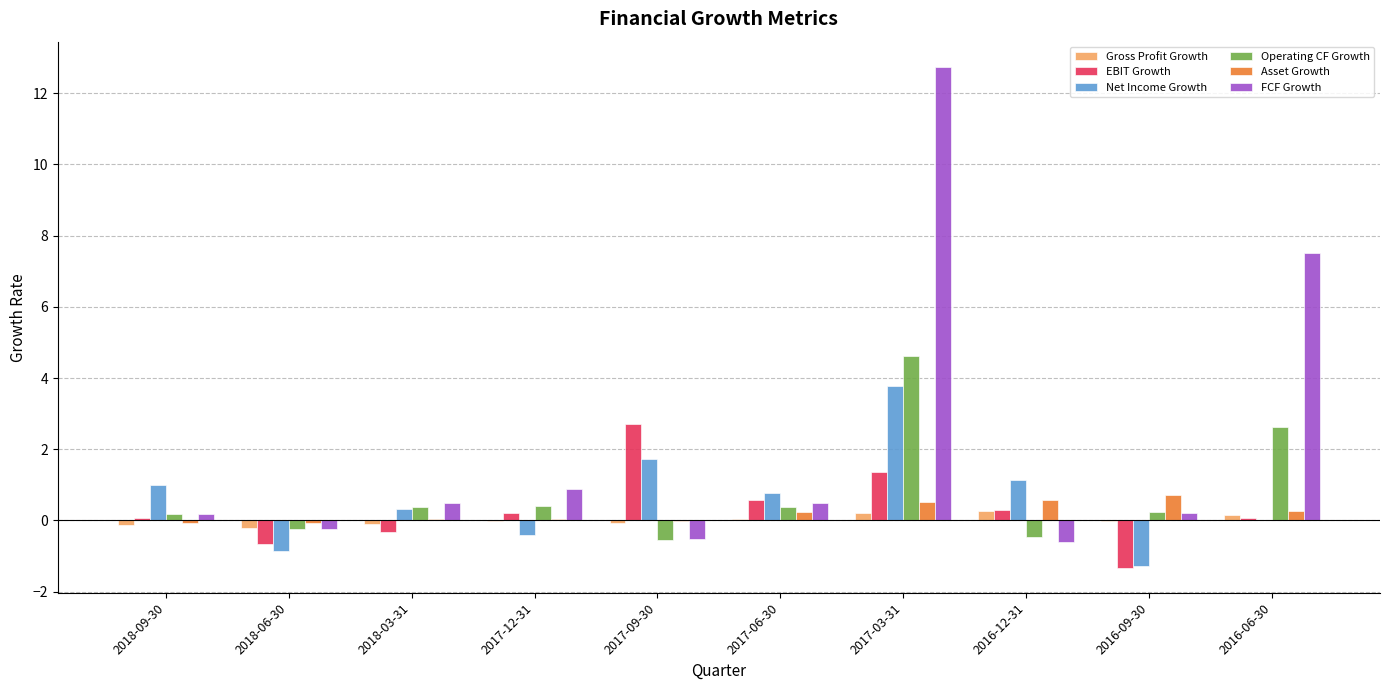

What is the maximum value shown in the chart?

12.7